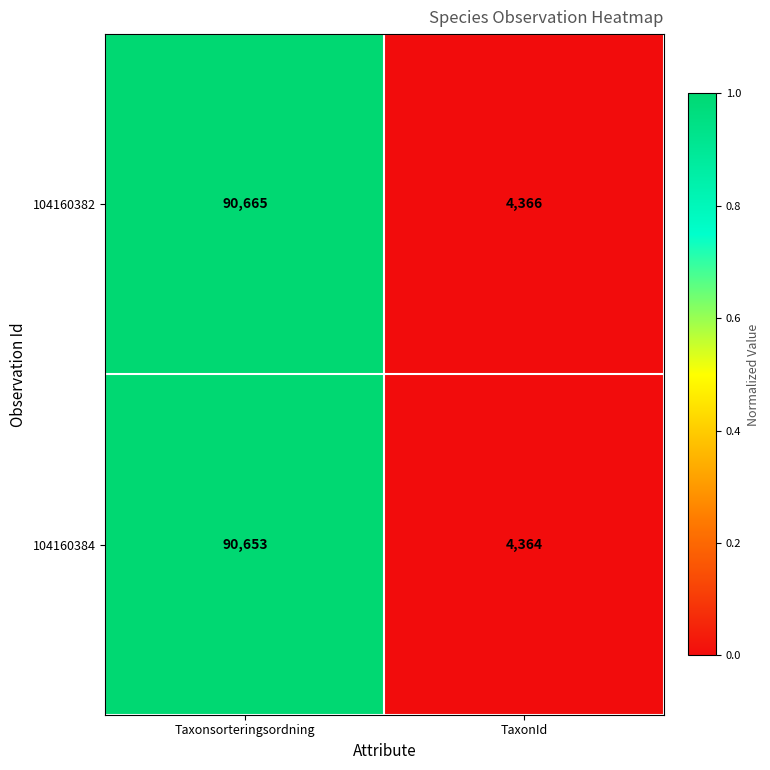

At which category is the sum across all series the highest?

Taxonsorteringsordning